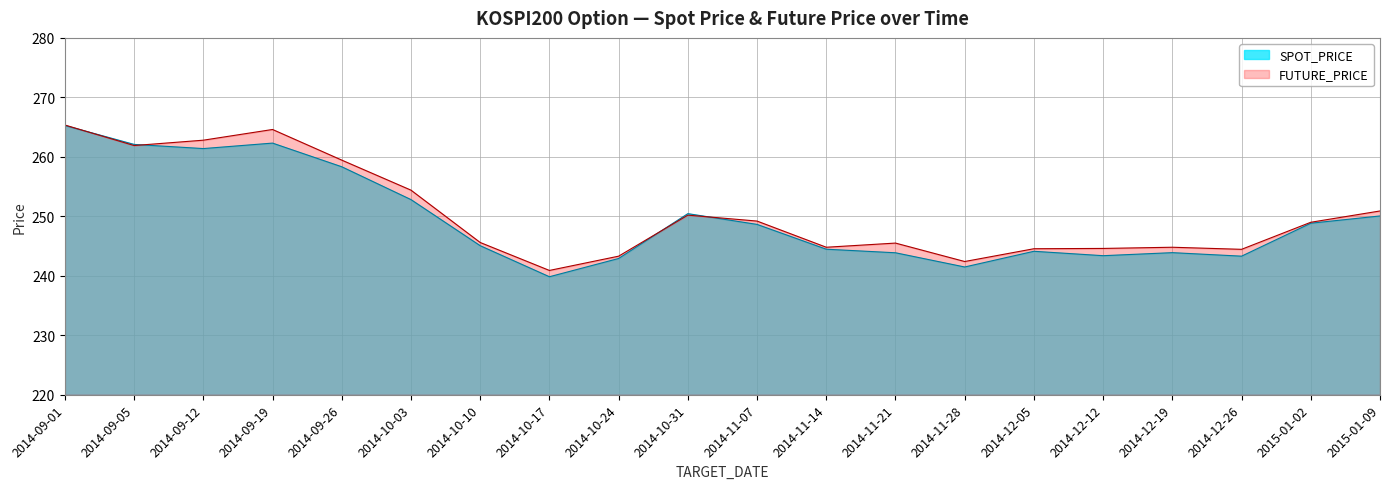

Where is the first local maximum for SPOT_PRICE?

2014-09-19